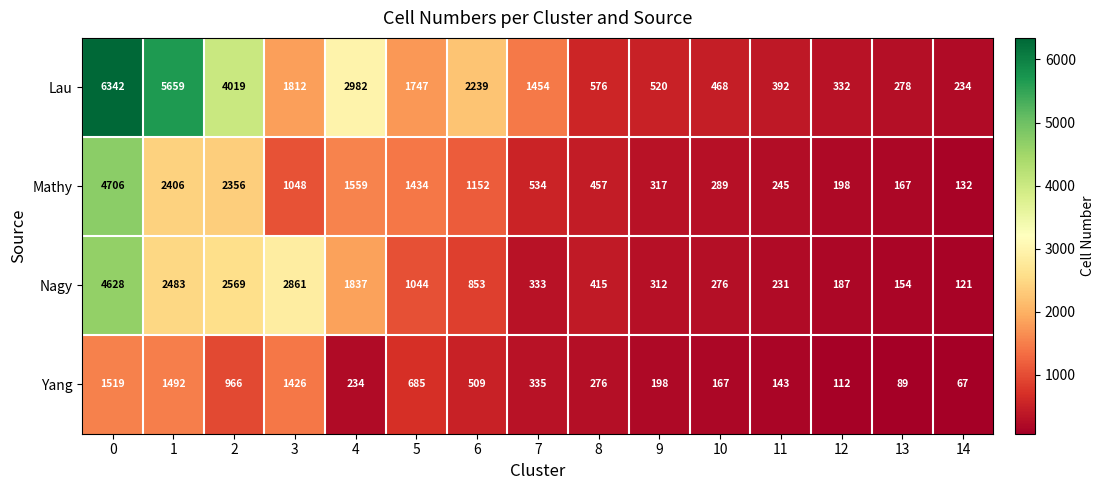

How many categories are shown in the chart?

15